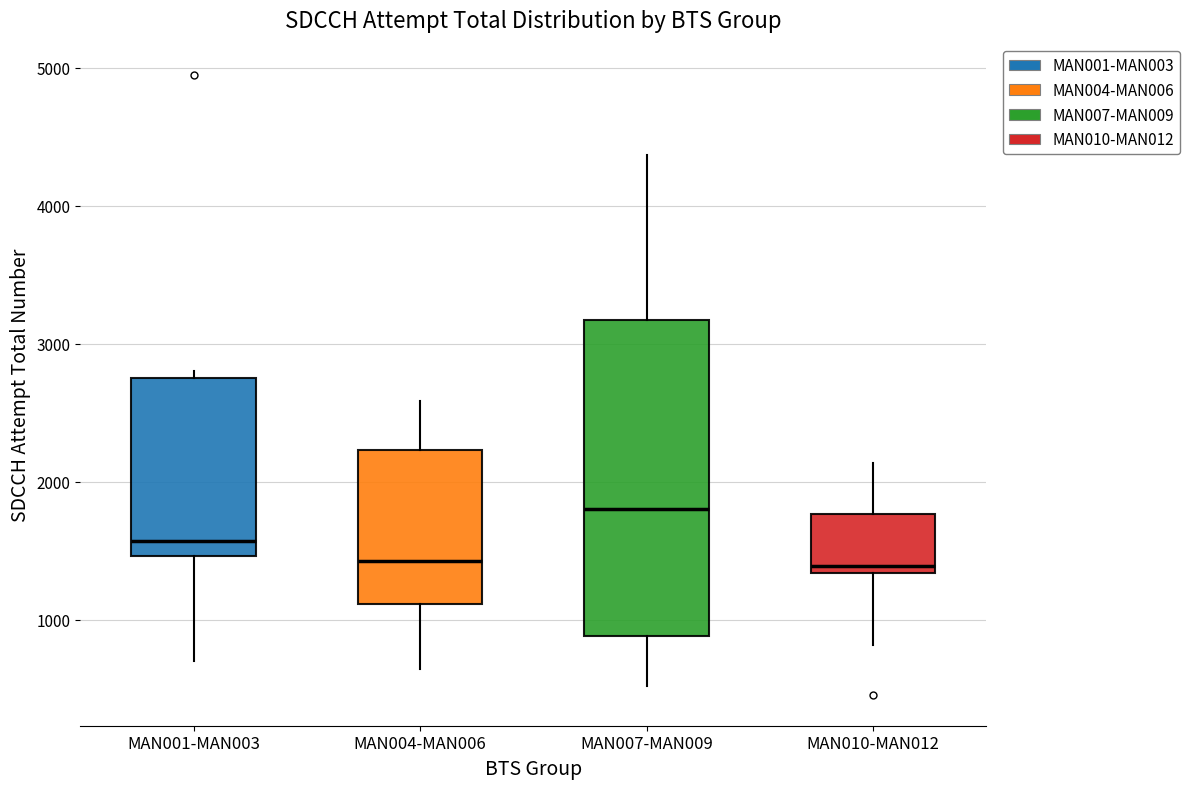

Where does the median line of the box for MAN001-MAN003 sit on the y-axis? The values are not printed on the chart, so give them approximately, as read against the axis.

1600